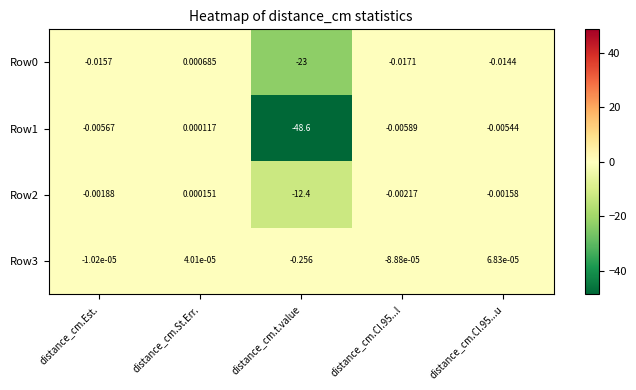

Which series has the largest total across all categories?

Row3